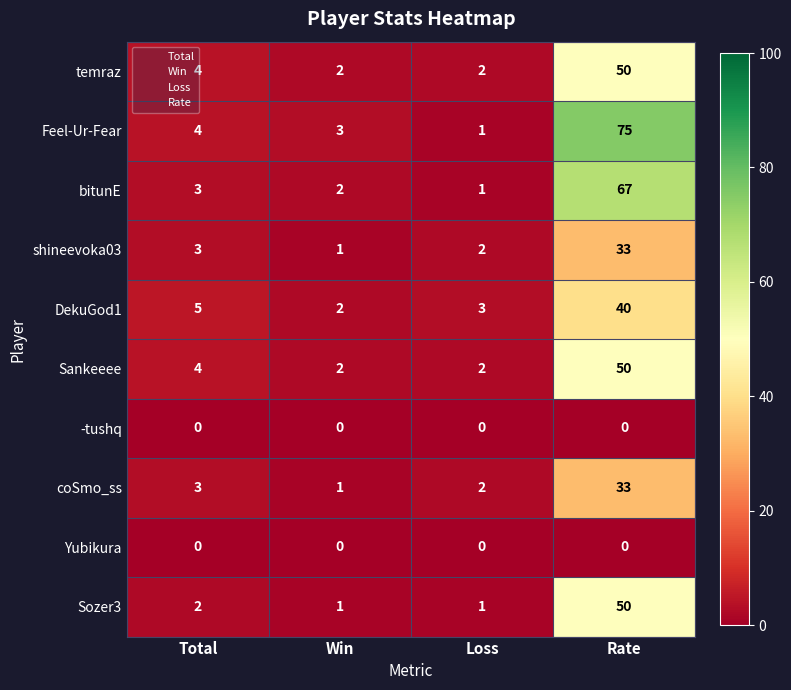

List the labels in order of Feel-Ur-Fear value, largest first.

Rate, Total, Win, Loss